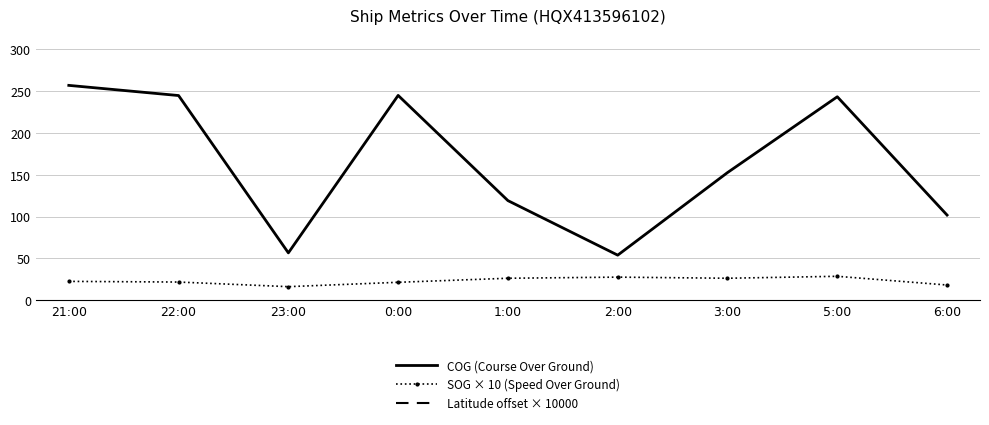

Which series has the widest spread of values?

Latitude offset × 10000